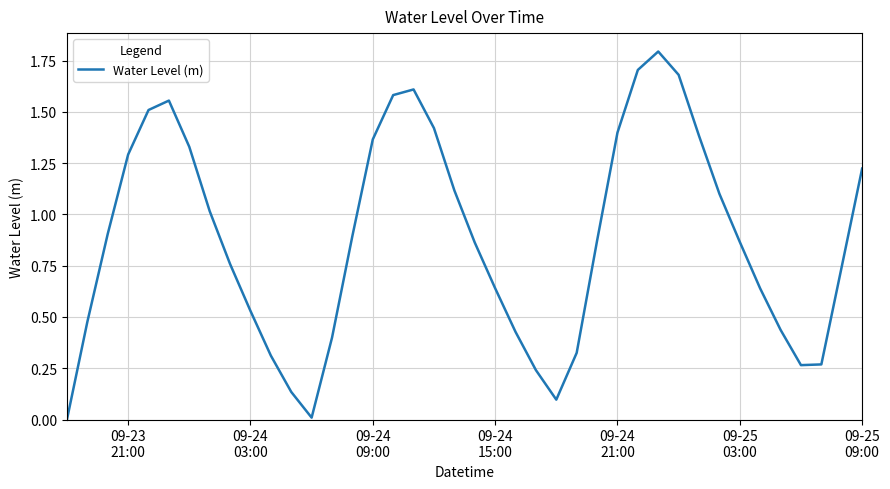

What is the greatest value displayed?

1.8